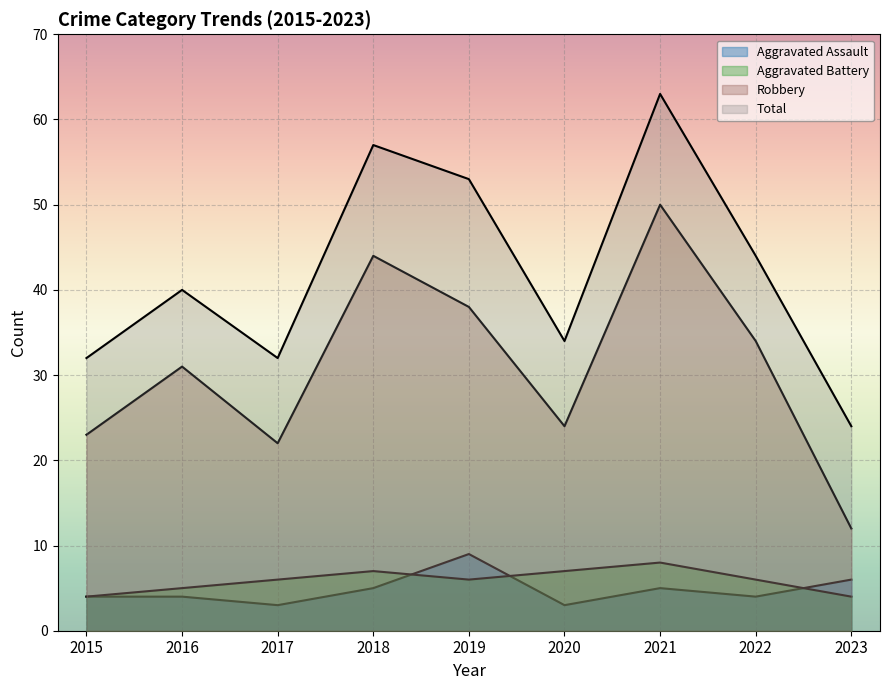

What value does the Total series have at 2019, to the nearest 5?

55